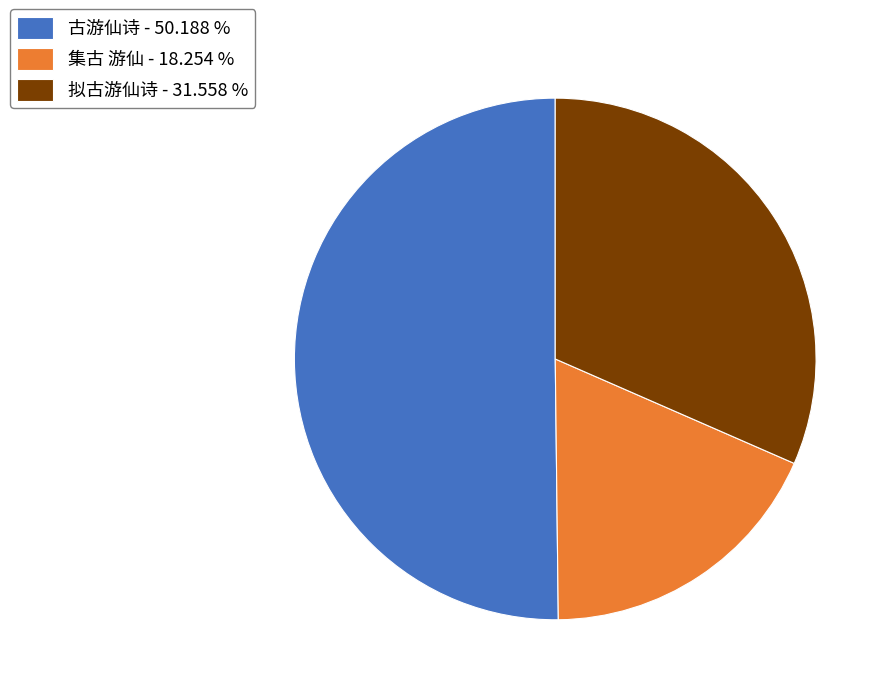

Does 集古 游仙 - 18.254 % account for over 50% of the chart?

No